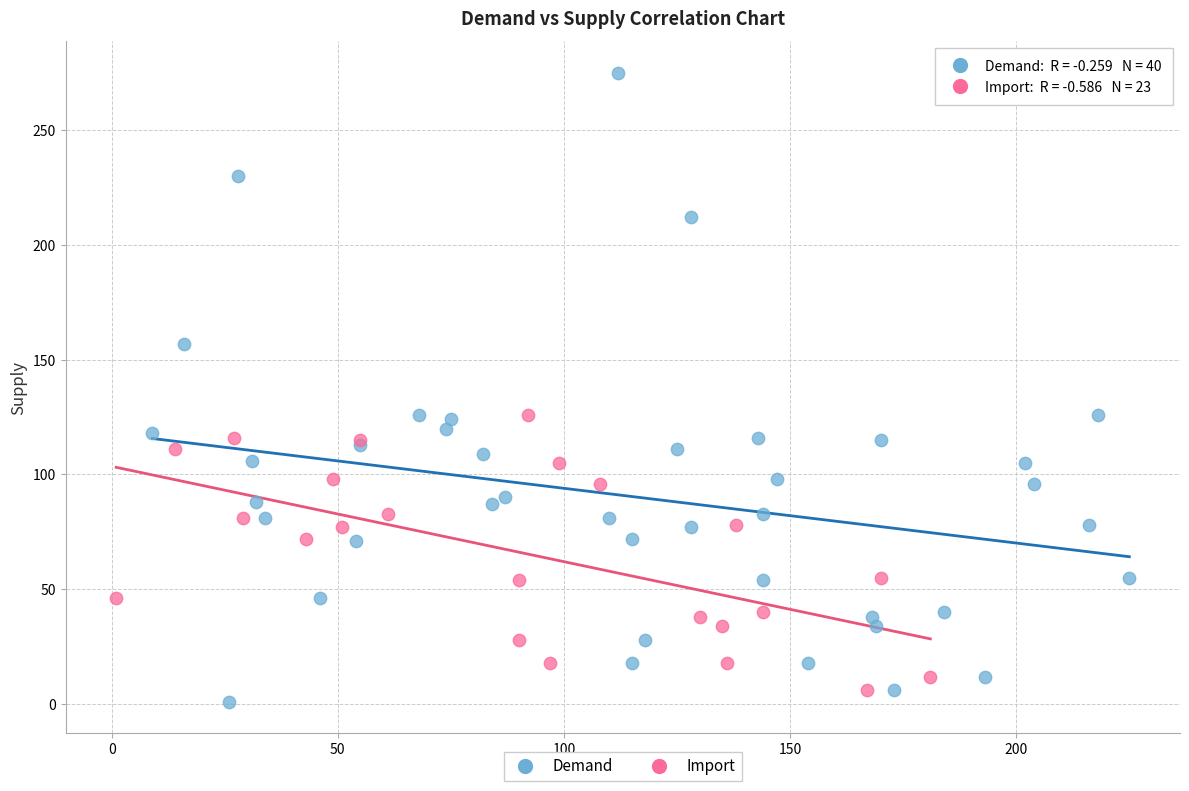

Which series has the widest spread of Y values?

Demand